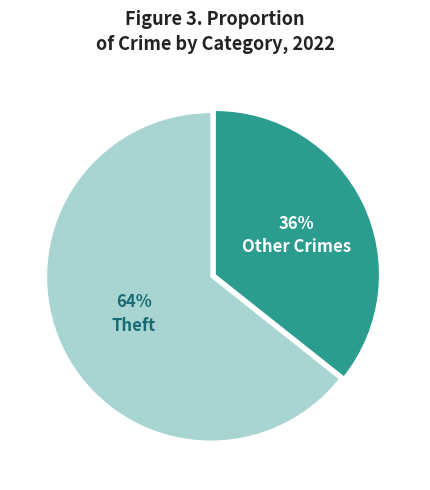

To the nearest percent, what is the average slice percentage?

50%